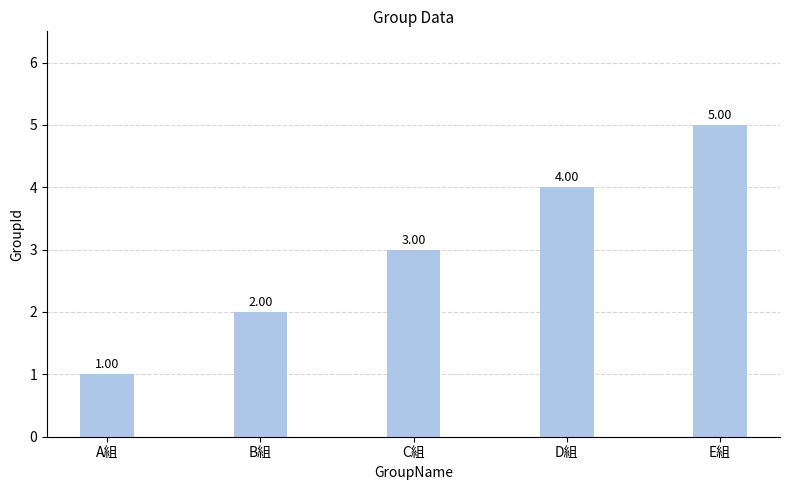

Rank the categories by value from highest to lowest.

E組, D組, C組, B組, A組